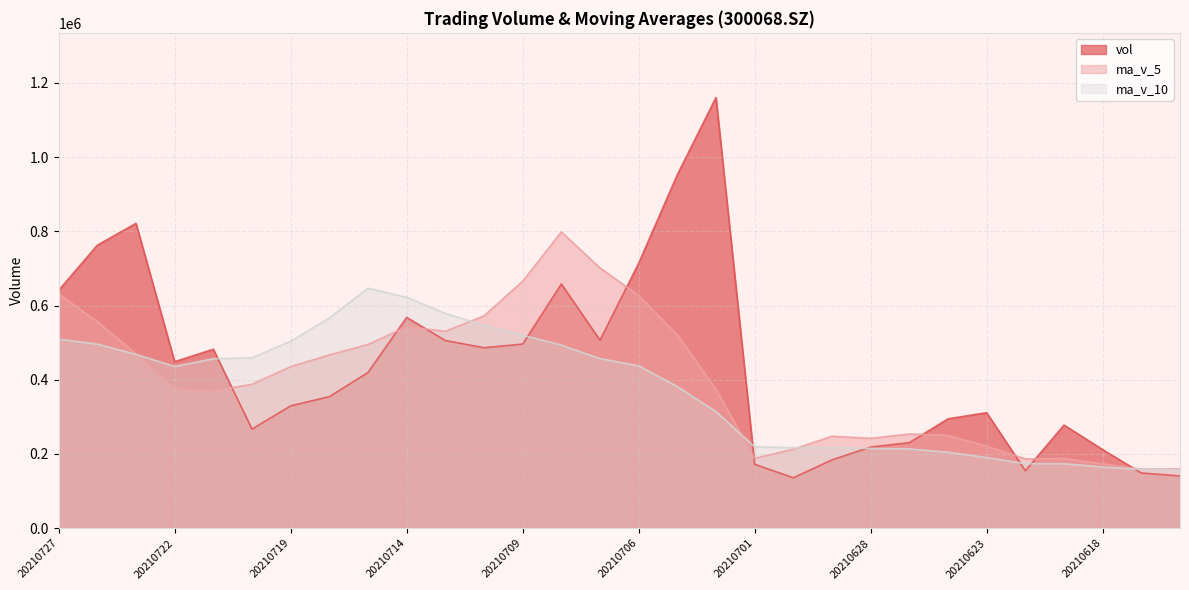

What are all the series names shown in the legend?

vol, ma_v_5, ma_v_10